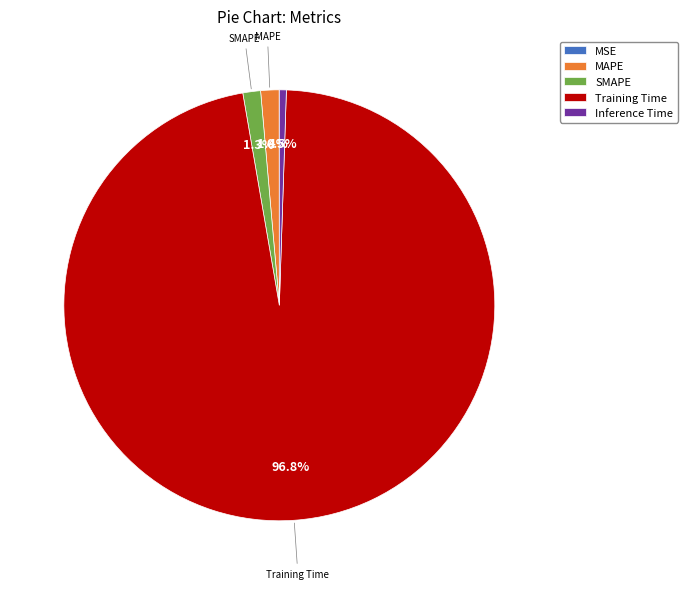

Which has a higher value, MAPE or Inference Time?

MAPE